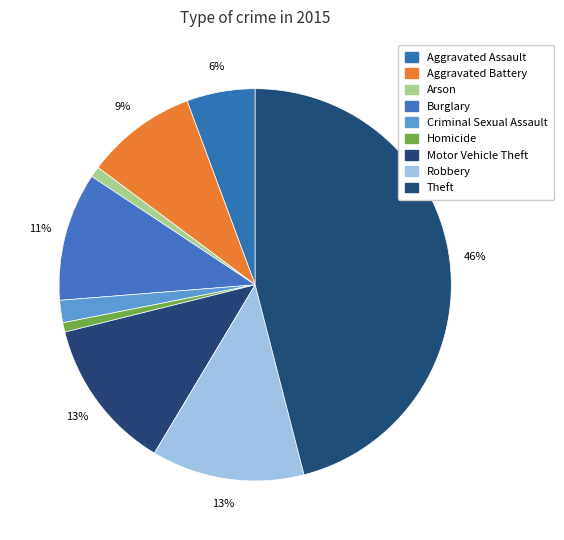

To the nearest percent, what portion does Criminal Sexual Assault represent?

2%